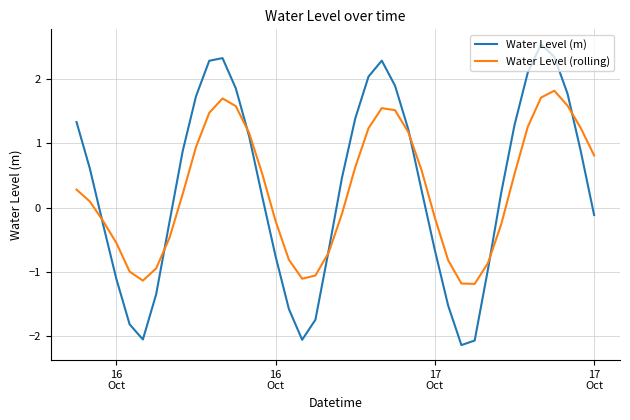

List the series in order of their peak value, highest first.

Water Level (m), Water Level (rolling)